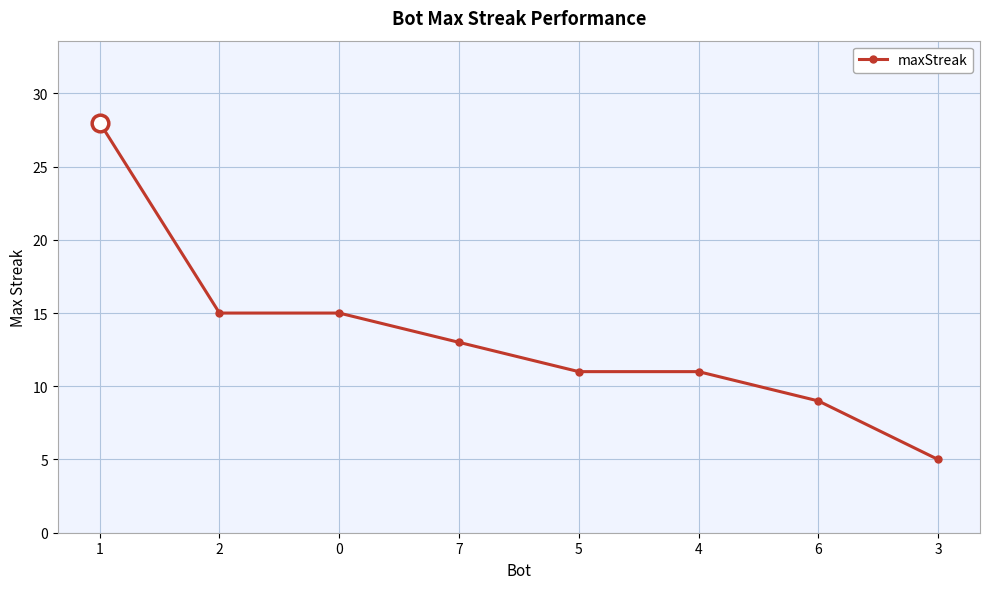

What is the difference between the maximum and minimum values?

23